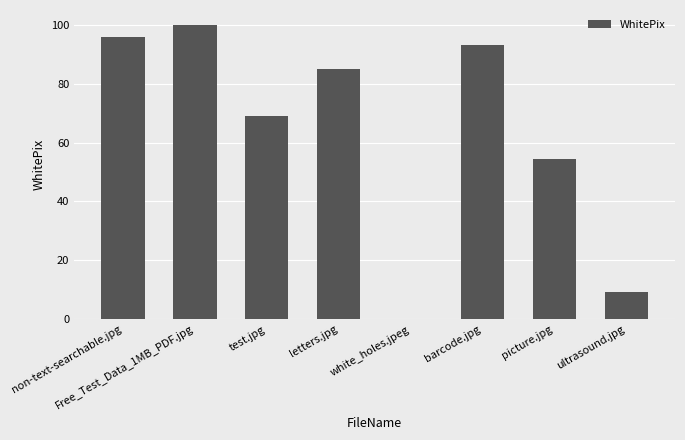

The chart shows a value of 85.1 at letters.jpg. True or false?

True